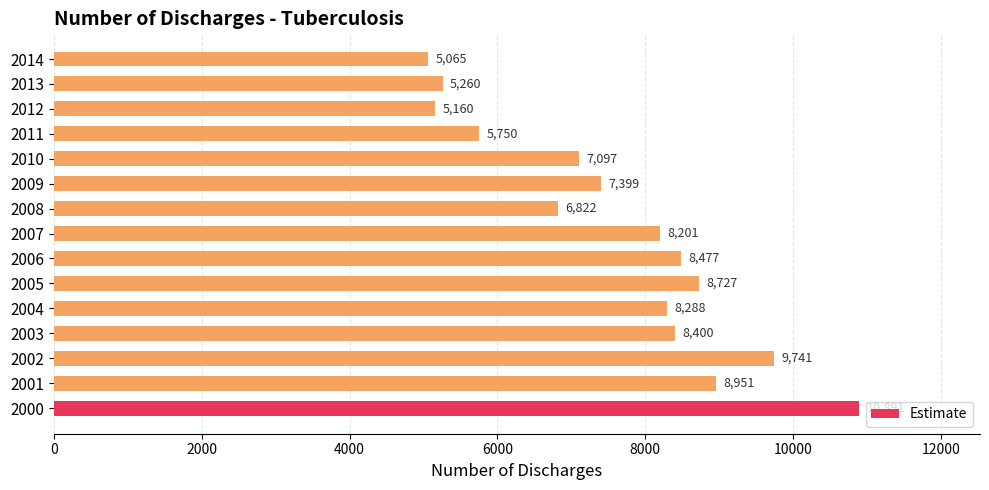

How many data points are less than 8201?

7